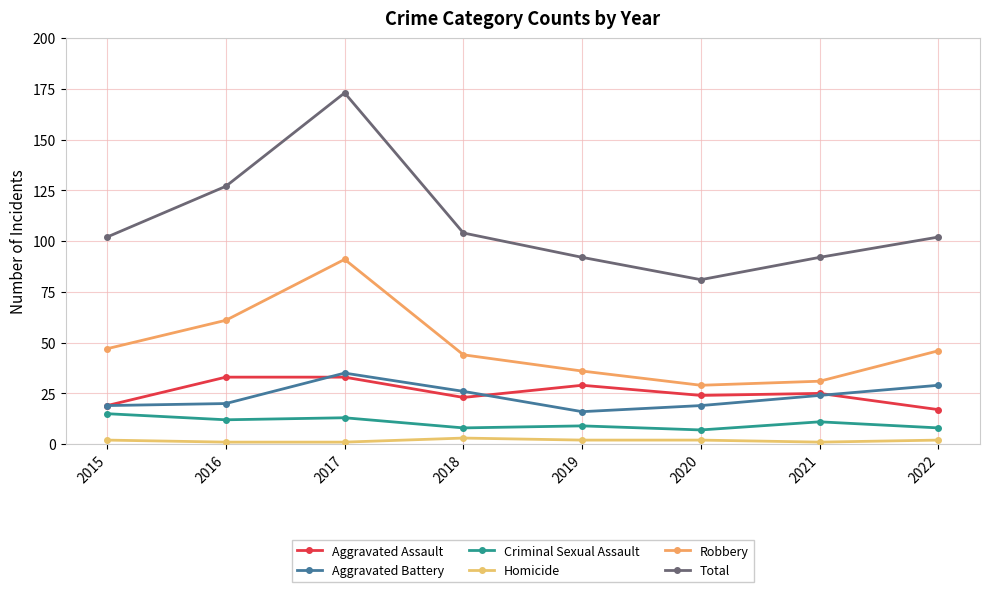

Reading right to left, extract all data points from this chart.

Aggravated Assault: 2022=17	2021=25	2020=24	2019=29	2018=23	2017=33	2016=33	2015=19
Aggravated Battery: 2022=29	2021=24	2020=19	2019=16	2018=26	2017=35	2016=20	2015=19
Criminal Sexual Assault: 2022=8	2021=11	2020=7	2019=9	2018=8	2017=13	2016=12	2015=15
Homicide: 2022=2	2021=1	2020=2	2019=2	2018=3	2017=1	2016=1	2015=2
Robbery: 2022=46	2021=31	2020=29	2019=36	2018=44	2017=91	2016=61	2015=47
Total: 2022=102	2021=92	2020=81	2019=92	2018=104	2017=173	2016=127	2015=102